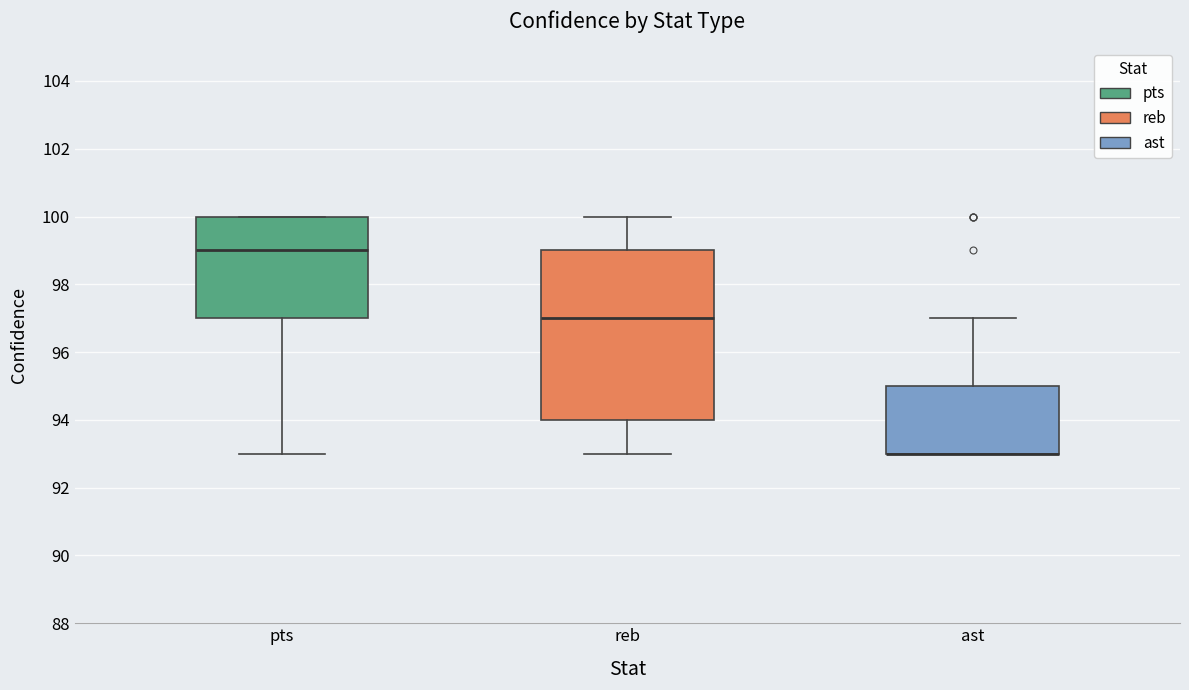

Reading left to right, transcribe this box plot: for each box, give where its median line is, the range the box spans, and where its two whiskers end, as read against the y-axis. The values are not printed on the chart, so give them approximately, as read against the axis.

pts: median 99, box 97 to 100, whiskers 93 to 100
reb: median 97, box 94 to 99, whiskers 93 to 100
ast: median 93 (drawn on the box's lower edge), box 93 to 95, whiskers 93 to 97